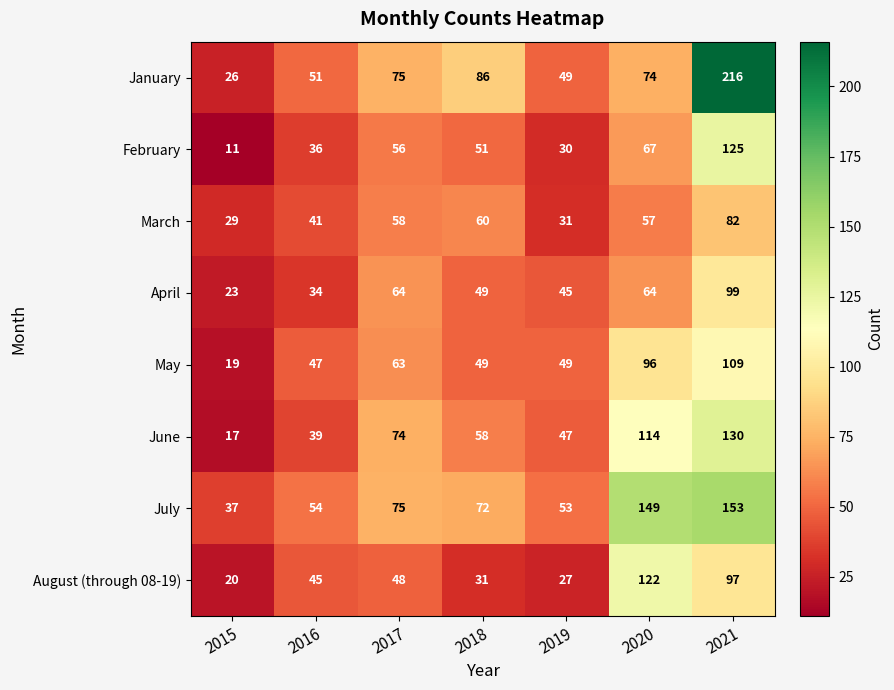

What is the total value across all series at 2015?

182